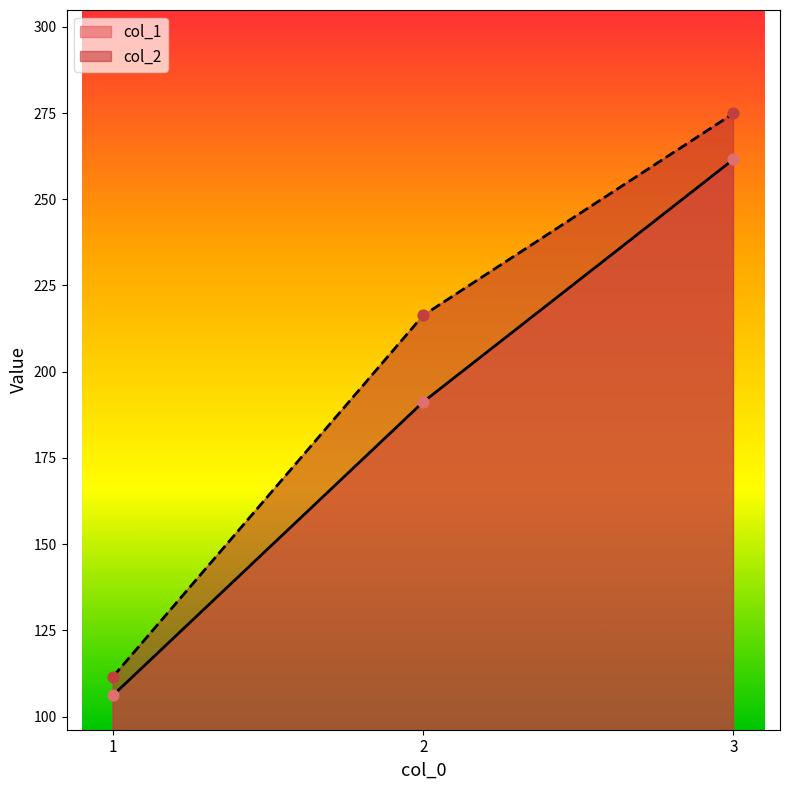

Which series has the largest total across all categories?

col_2